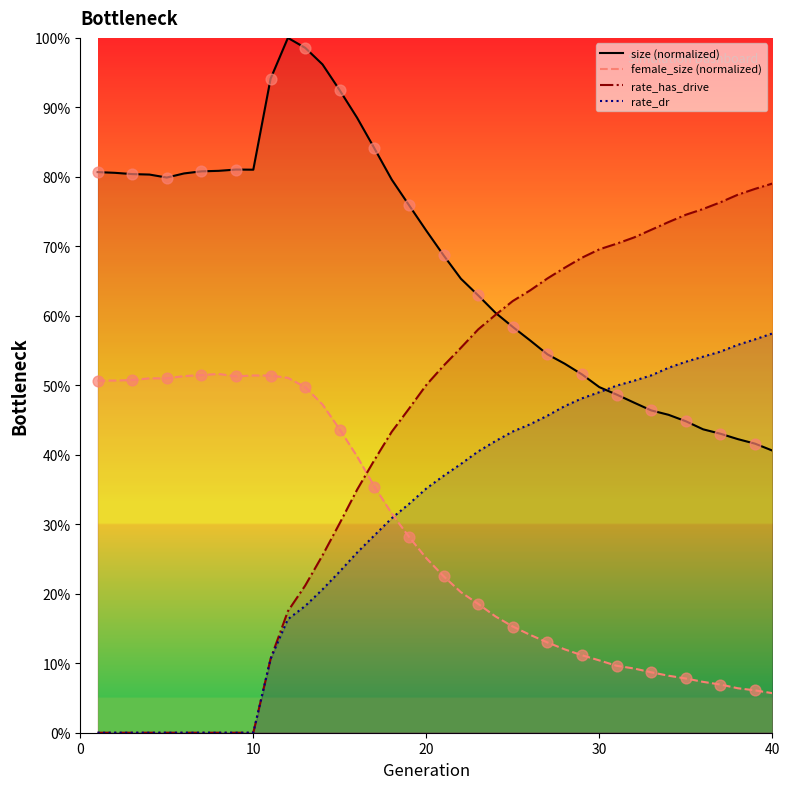

Which series has the largest total across all categories?

size